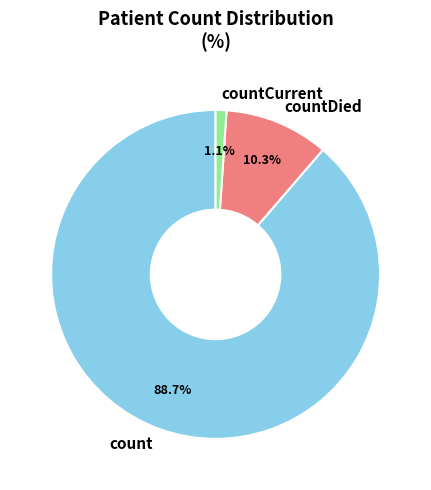

What percentage is the count slice, to the nearest percent?

89%